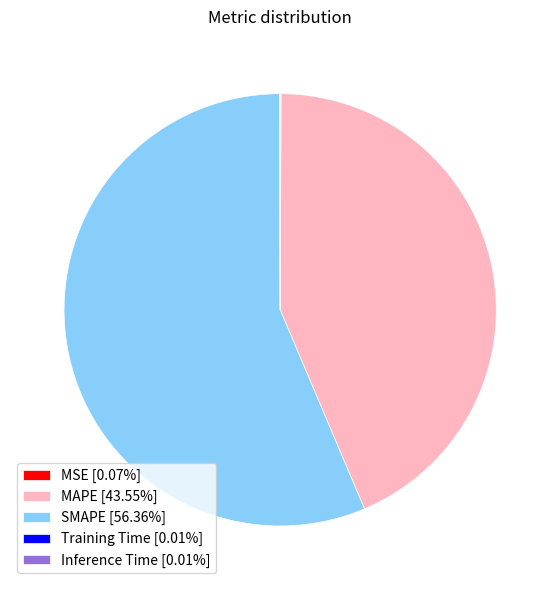

Does SMAPE represent more than half of the total?

Yes